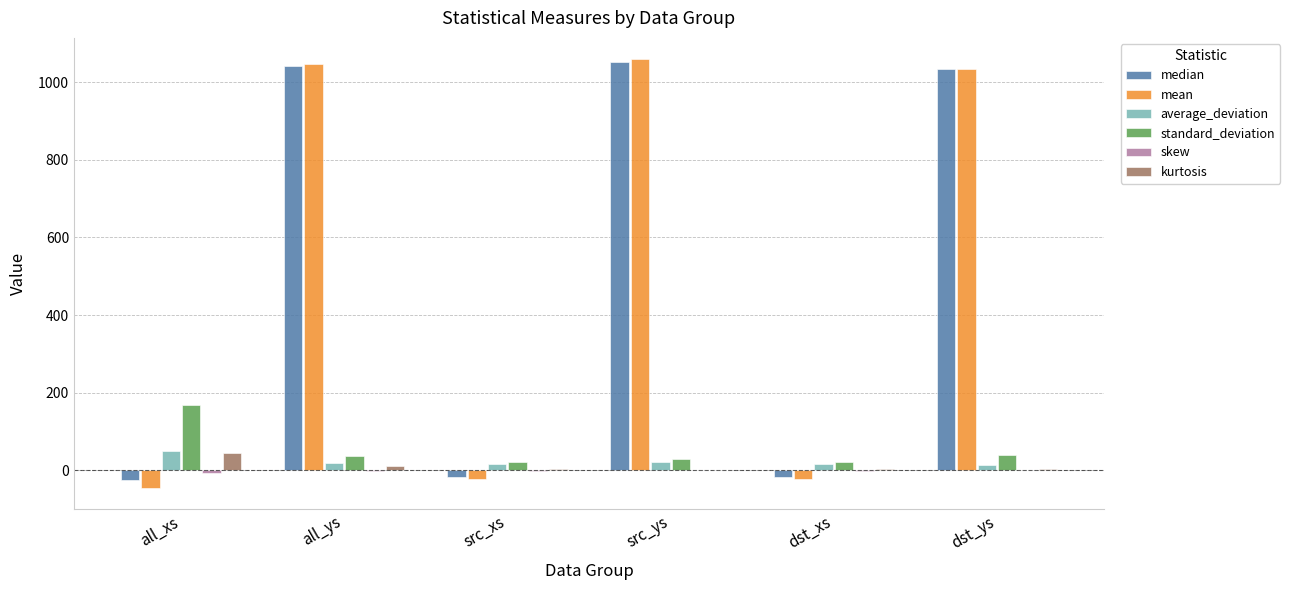

The standard_deviation series shows 27.8 at src_ys. True or false?

True